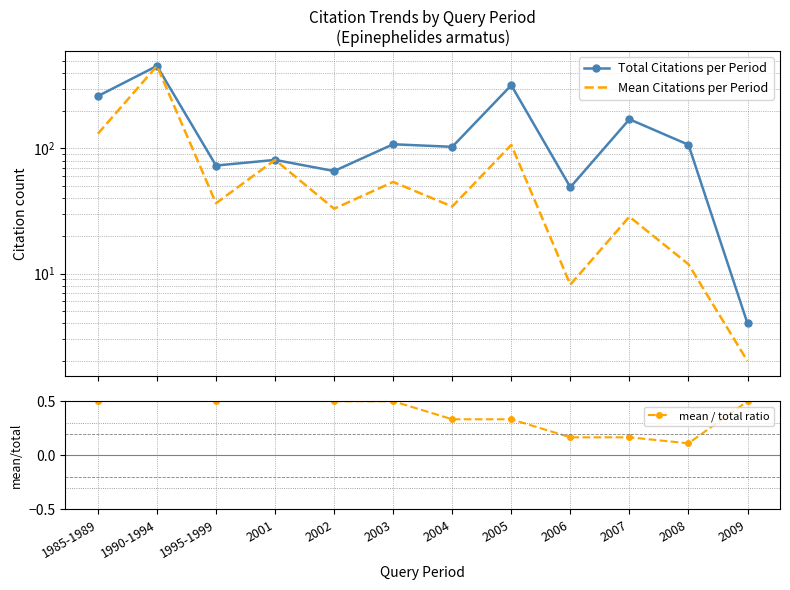

Reading right to left, list all the values displayed in this chart.

Total Citations per Period: 2009=4.0	2008=107.0	2007=171.0	2006=49.0	2005=320.0	2004=103.0	2003=108.0	2002=66.0	2001=81.0	1995-1999=73.0	1990-1994=456.0	1985-1989=262.0
Mean Citations per Period: 2009=2.0	2008=11.9	2007=28.5	2006=8.2	2005=106.7	2004=34.3	2003=54.0	2002=33.0	2001=81.0	1995-1999=36.5	1990-1994=456.0	1985-1989=131.0
mean / total ratio: 2009=0.5	2008=0.1	2007=0.2	2006=0.2	2005=0.3	2004=0.3	2003=0.5	2002=0.5	2001=1.0	1995-1999=0.5	1990-1994=1.0	1985-1989=0.5